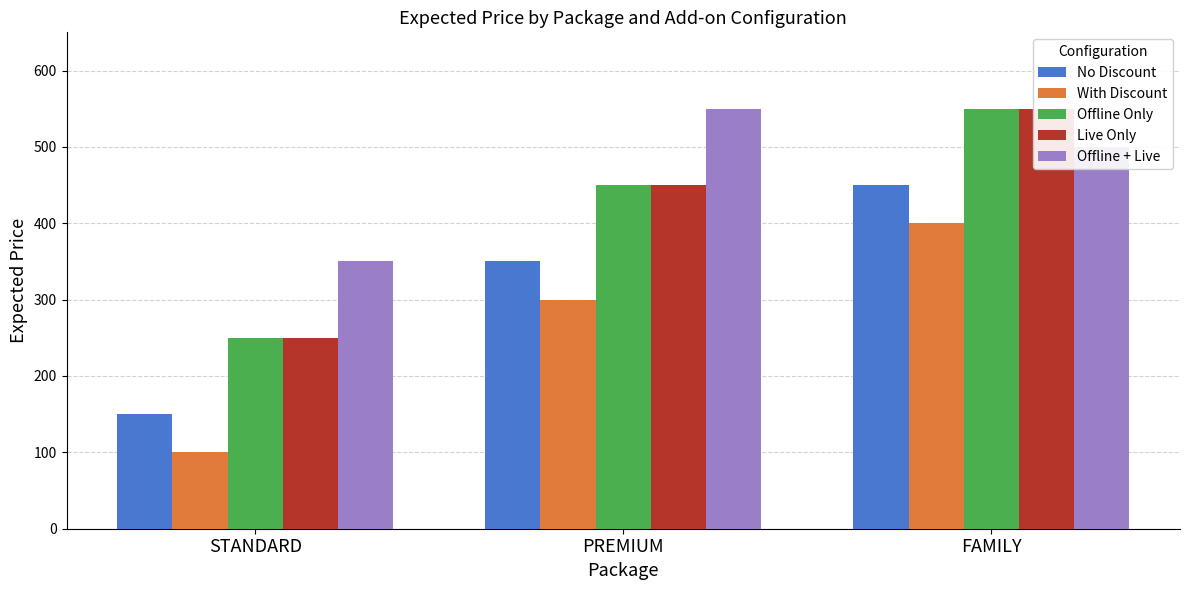

Reading left to right, extract all data points from this chart.

No Discount: STANDARD=150	PREMIUM=350	FAMILY=450
With Discount: STANDARD=100	PREMIUM=300	FAMILY=400
Offline Only: STANDARD=250	PREMIUM=450	FAMILY=550
Live Only: STANDARD=250	PREMIUM=450	FAMILY=550
Offline + Live: STANDARD=350	PREMIUM=550	FAMILY=500